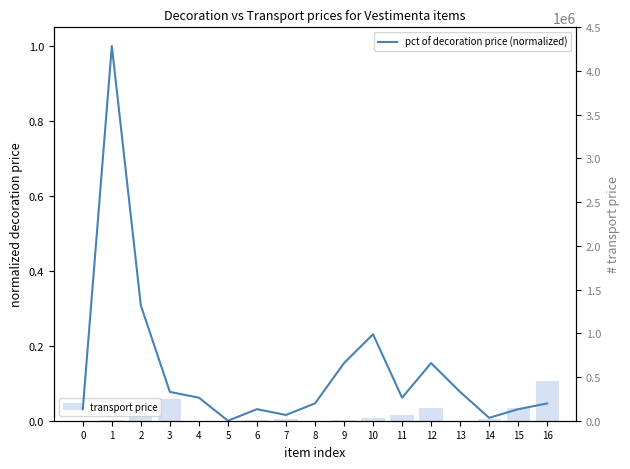

At which label is pct of decoration price (normalized) closest to 0?

5